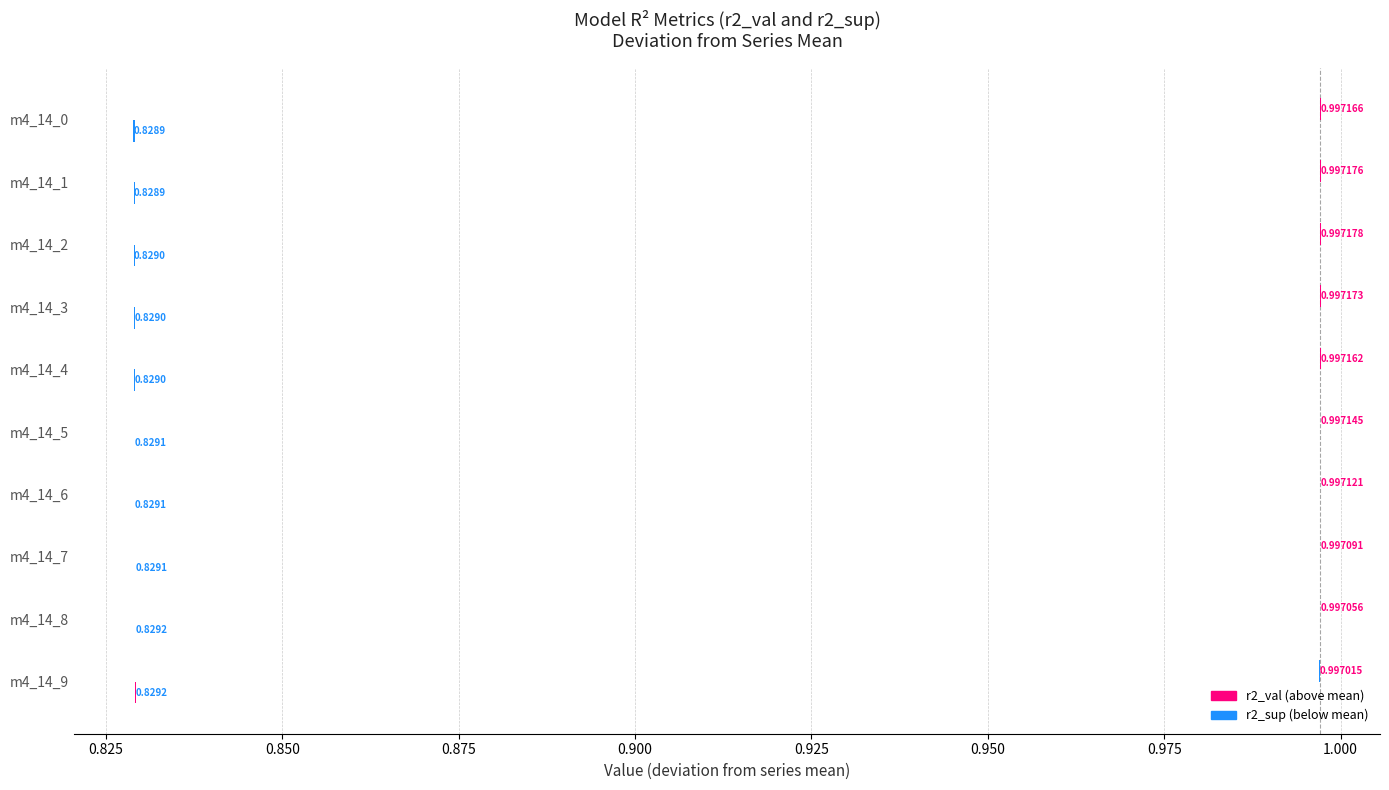

Which series has the widest spread of values?

r2_sup (dev from mean)